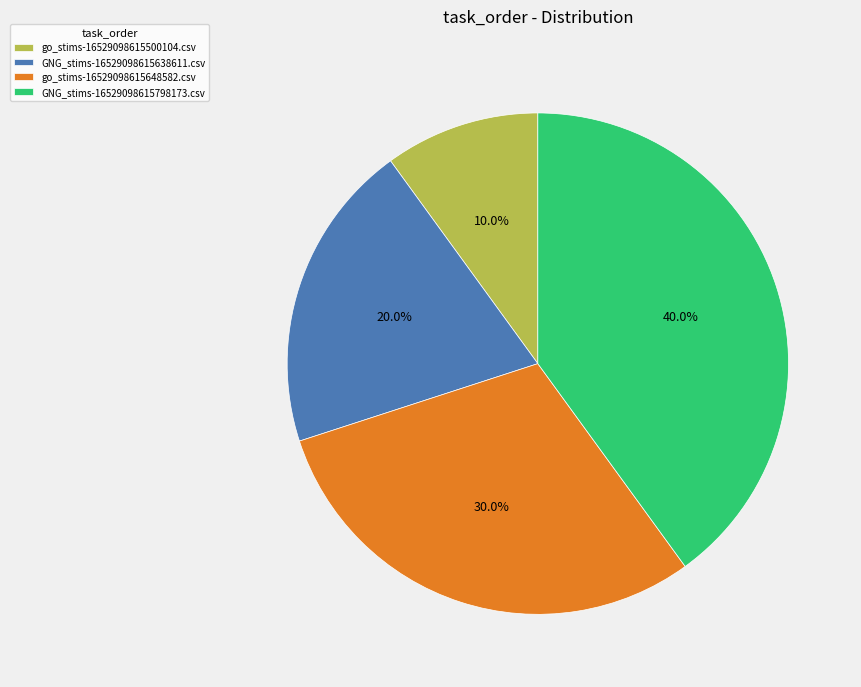

To the nearest percent, what is the difference between the largest and smallest slice percentages?

30%